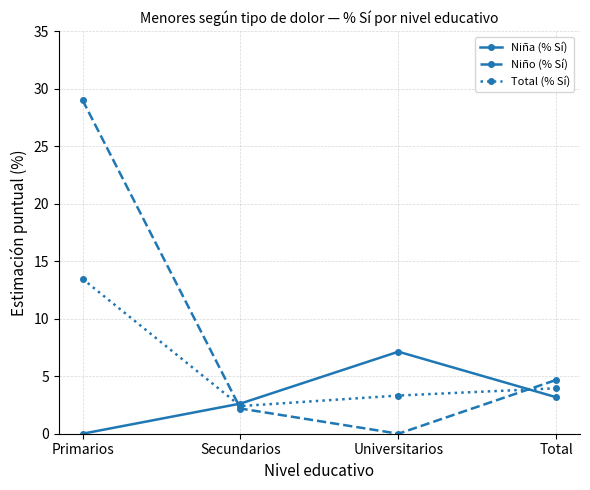

What is the difference between the maximum and second lowest values in the Niño (% Sí) series?

26.8